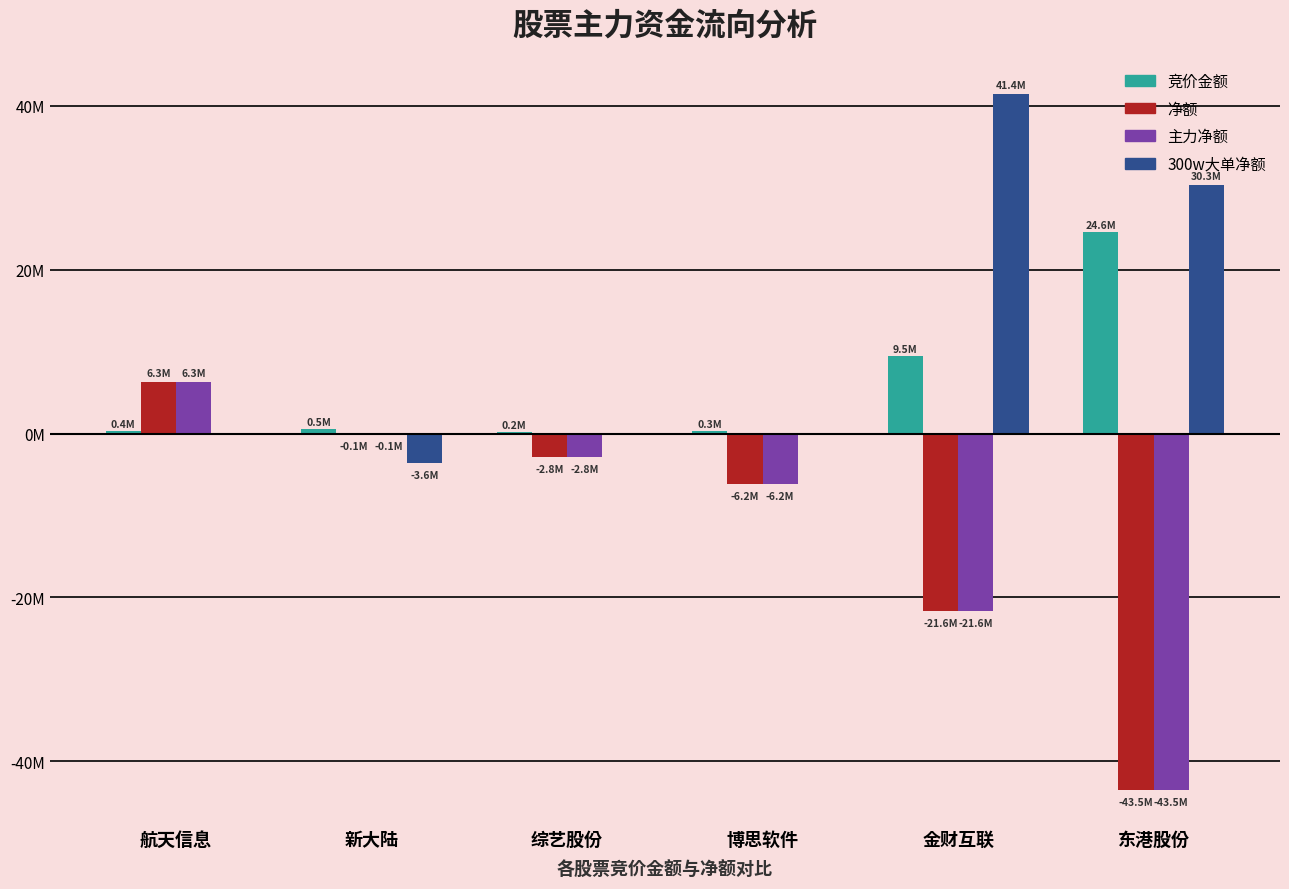

Reading left to right, extract all data points from this chart.

竞价金额: 365019	498454	150932	278460	9483520	24627386
净额: 6334602	-99876	-2831816	-6187257	-21634362	-43516563
主力净额: 6334602	-99876	-2831816	-6187257	-21634362	-43516563
300w大单净额: 0	-3566724	0	0	41443425	30341215